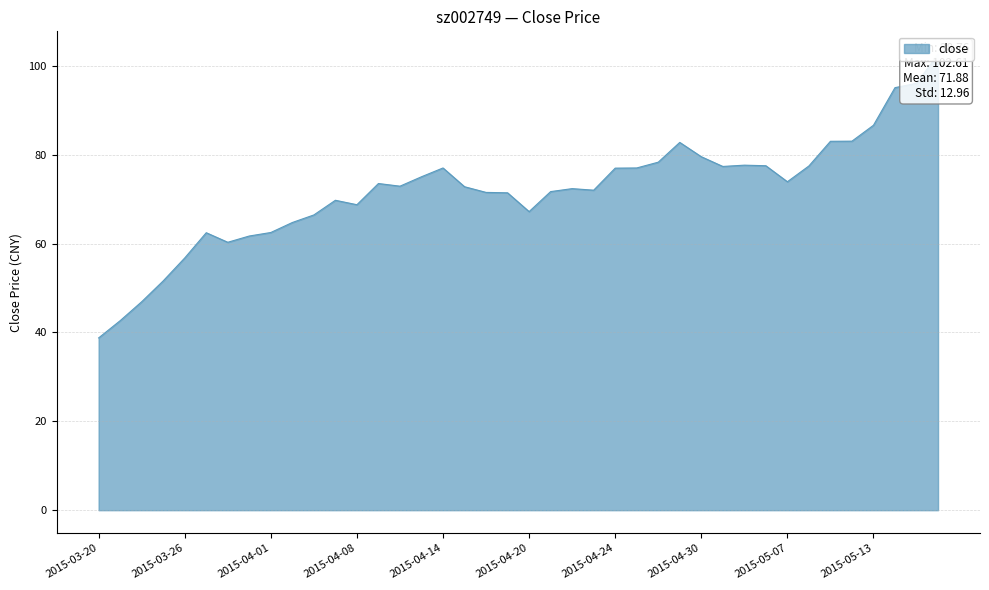

Reading left to right, list all the values displayed in this chart.

38.8	42.6	46.9	51.6	56.8	62.4	60.3	61.7	62.5	64.7	66.4	69.7	68.7	73.5	72.9	75.0	77.0	72.8	71.5	71.4	67.2	71.7	72.3	72.0	77.0	77.0	78.3	82.8	79.5	77.3	77.6	77.5	73.9	77.5	83.0	83.0	86.6	95.1	96.0	102.6